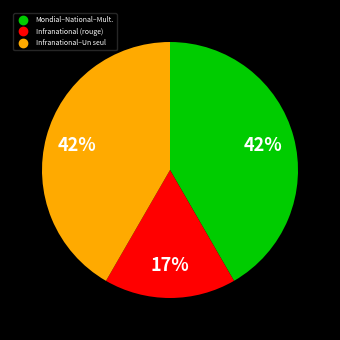

To the nearest percent, what is the average slice percentage?

33%